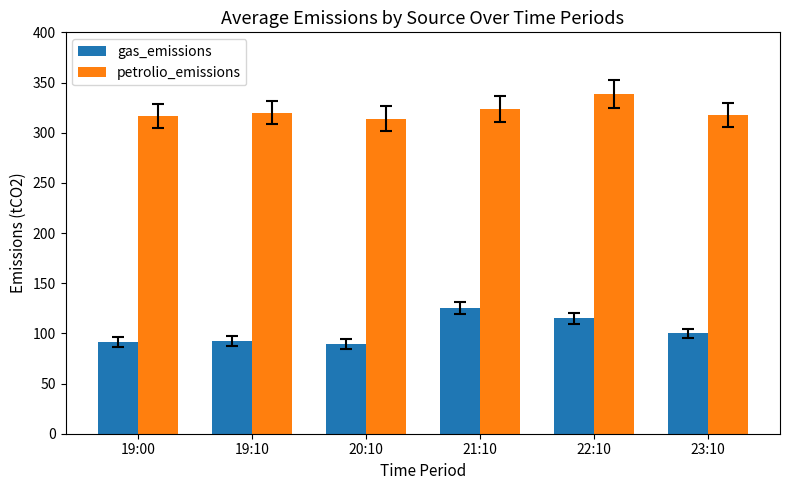

What is the average value of the petrolio_emissions series?

321.8